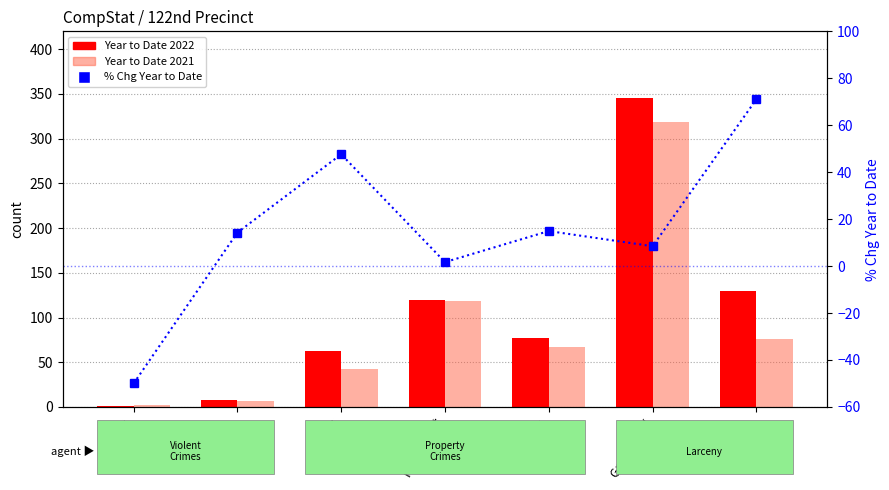

How many distinct data groups are displayed?

3